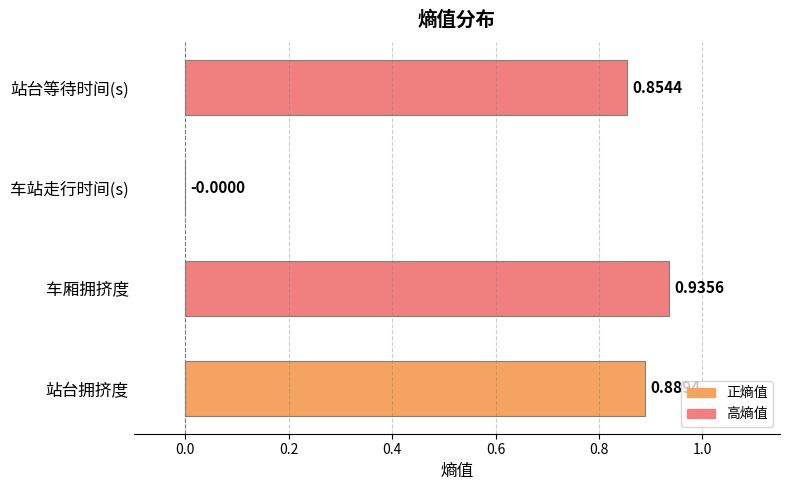

Where is the data nearest to the value 0?

车站走行时间(s)